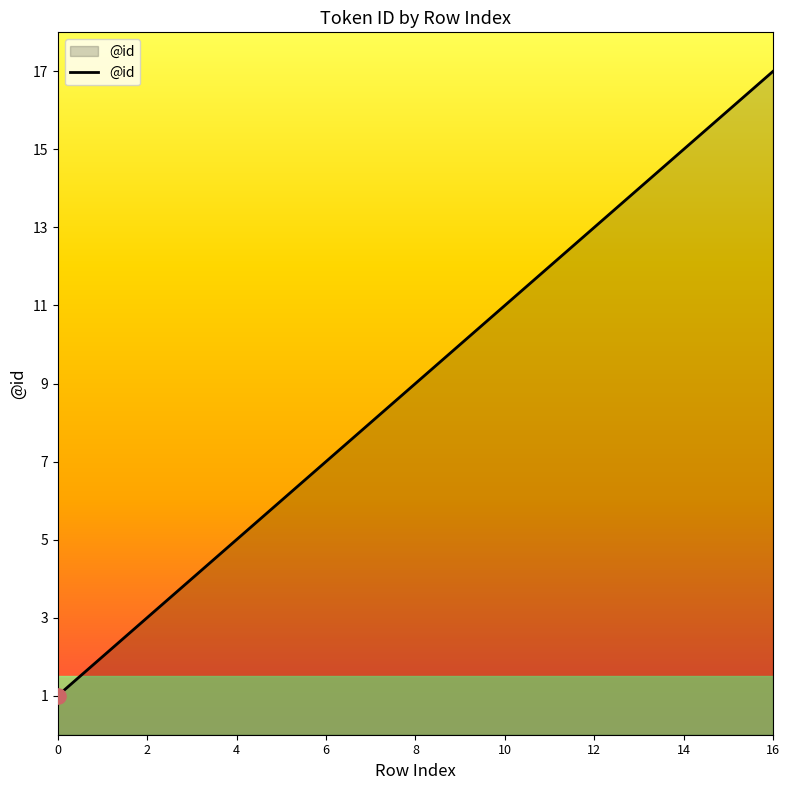

What is the difference between the maximum and minimum values?

16